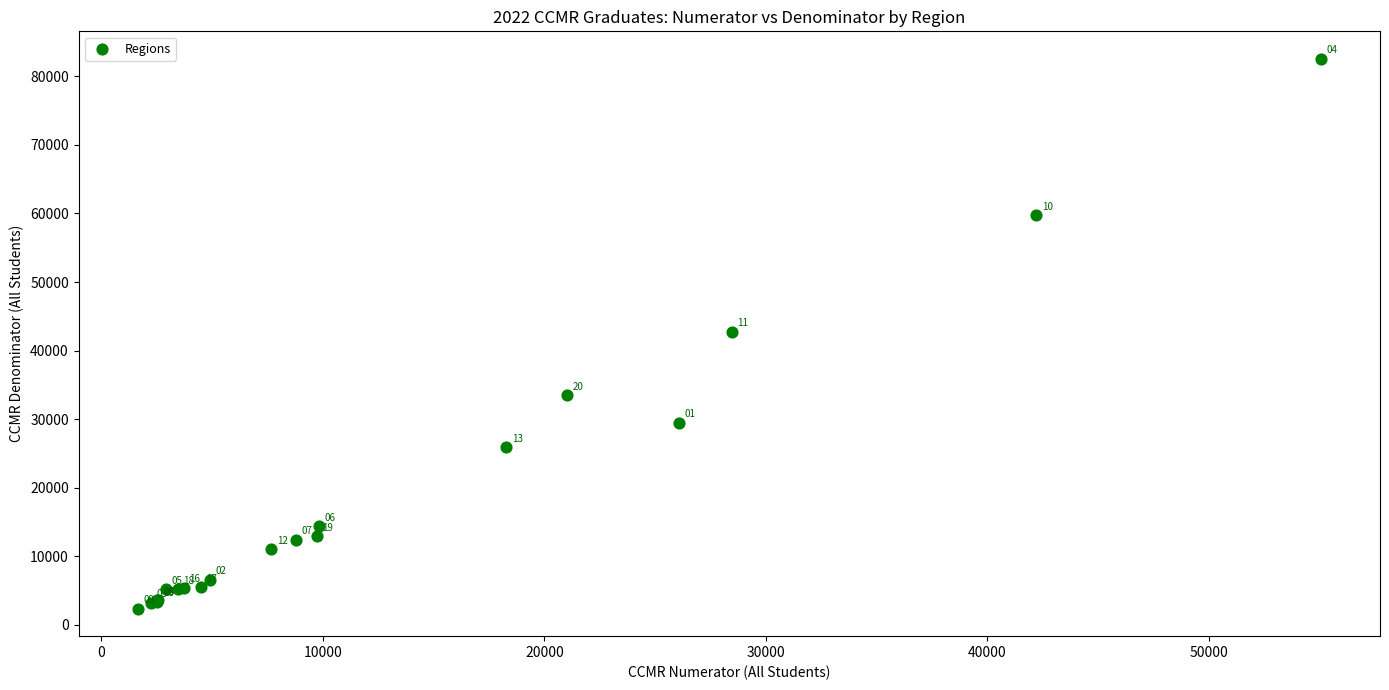

What Y value in the scatter plot is closest to 42458?

42773